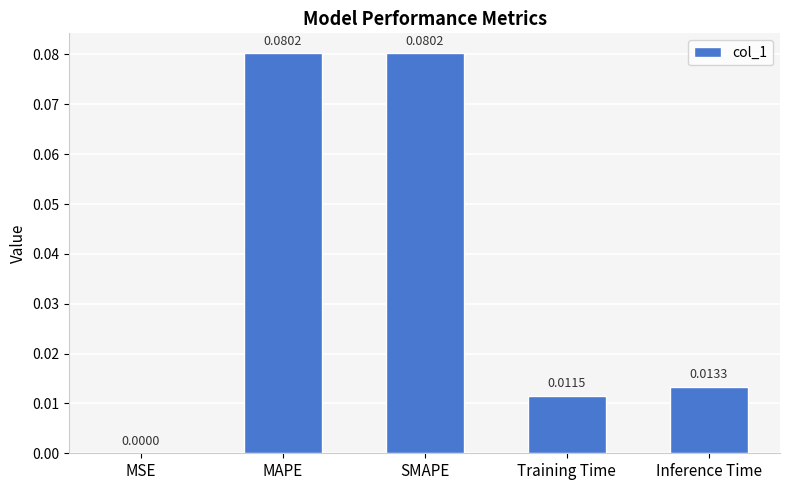

How many data points does each series have?

5